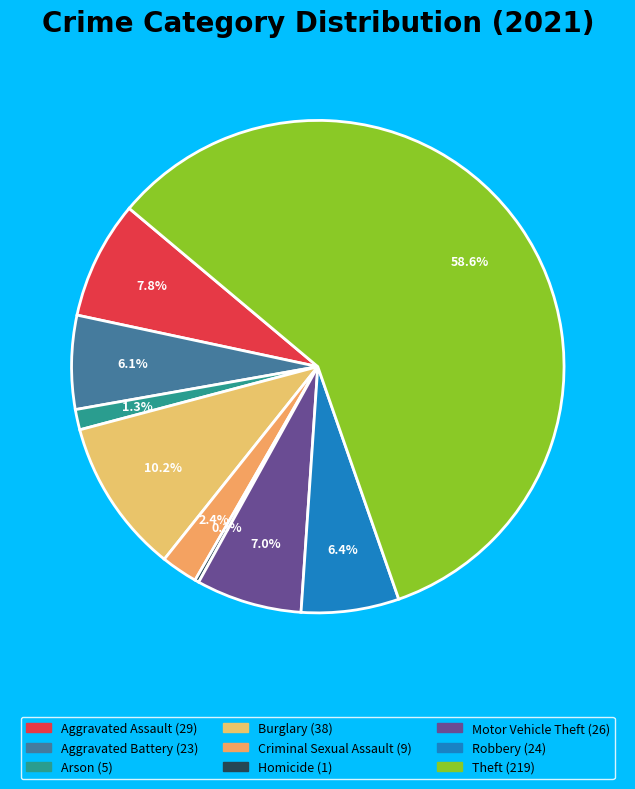

Is there any slice that represents more than half of the pie?

Yes